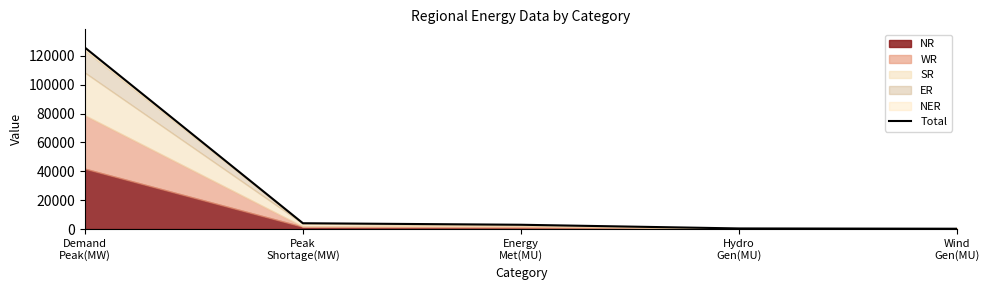

How many lines are shown in the chart?

1